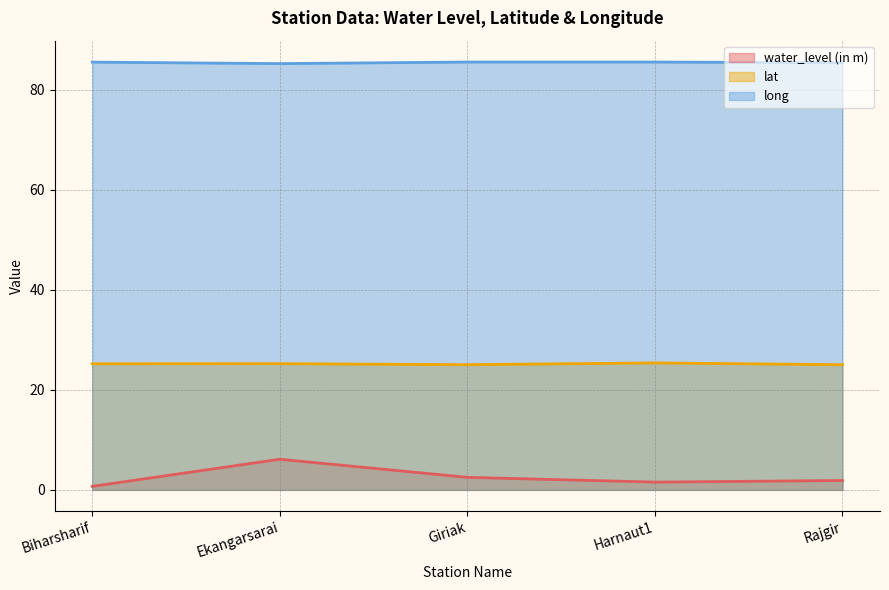

Reading right to left, transcribe all the data shown in this chart.

water_level (in m): 1.9	1.6	2.5	6.1	0.7
lat: 25.0	25.4	25.0	25.2	25.2
long: 85.4	85.5	85.5	85.2	85.5